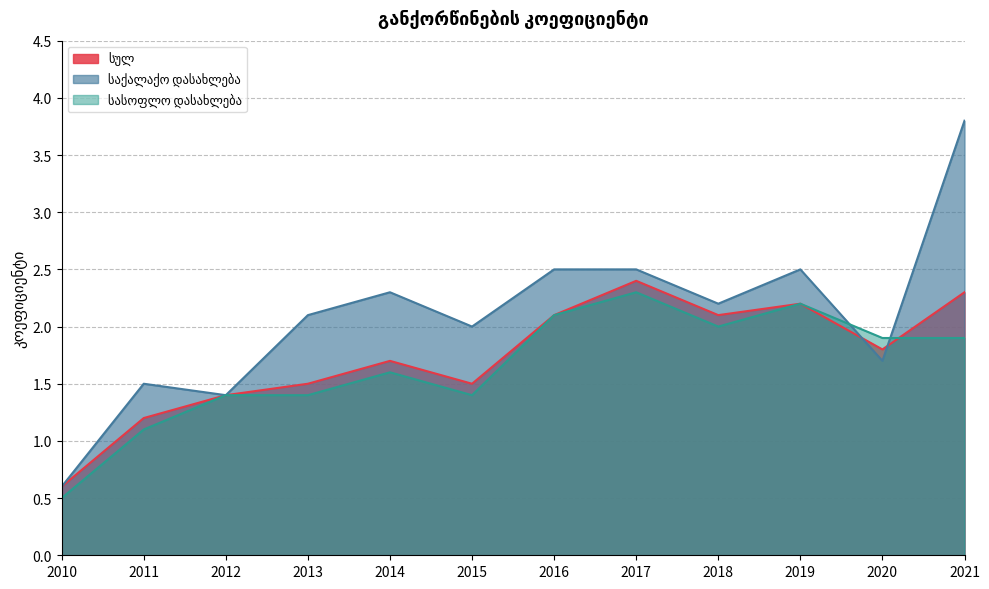

Reading right to left, what are all the values shown in this chart?

სულ: 2021=2.3	2020=1.8	2019=2.2	2018=2.1	2017=2.4	2016=2.1	2015=1.5	2014=1.7	2013=1.5	2012=1.4	2011=1.2	2010=0.6
საქალაქო დასახლება: 2021=3.8	2020=1.7	2019=2.5	2018=2.2	2017=2.5	2016=2.5	2015=2.0	2014=2.3	2013=2.1	2012=1.4	2011=1.5	2010=0.6
სასოფლო დასახლება: 2021=1.9	2020=1.9	2019=2.2	2018=2.0	2017=2.3	2016=2.1	2015=1.4	2014=1.6	2013=1.4	2012=1.4	2011=1.1	2010=0.5